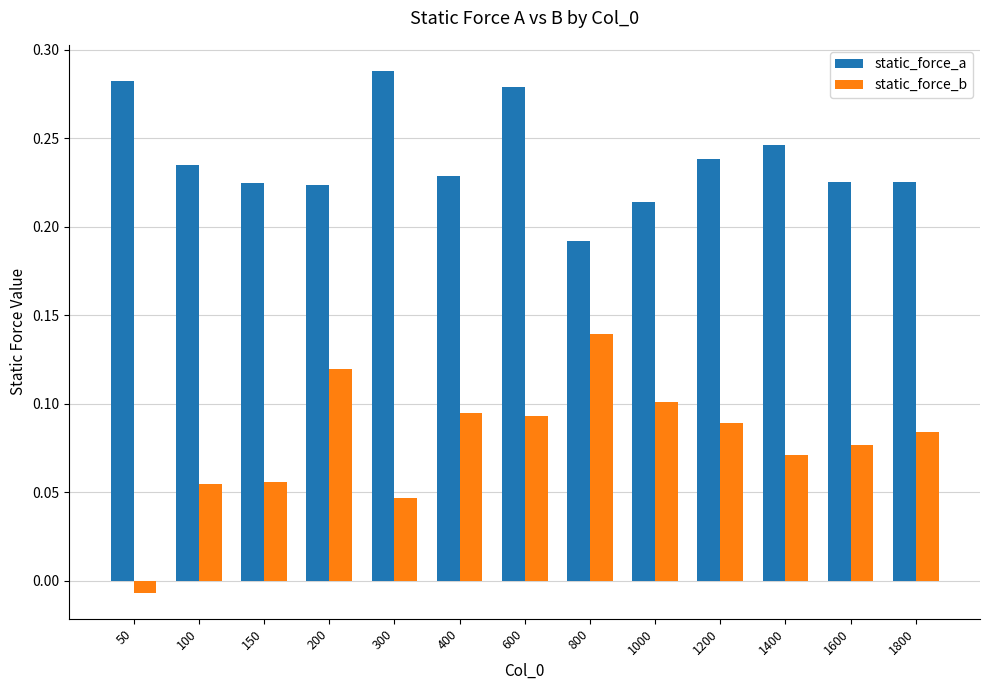

The static_force_a series shows 0.3 at 800. True or false?

False